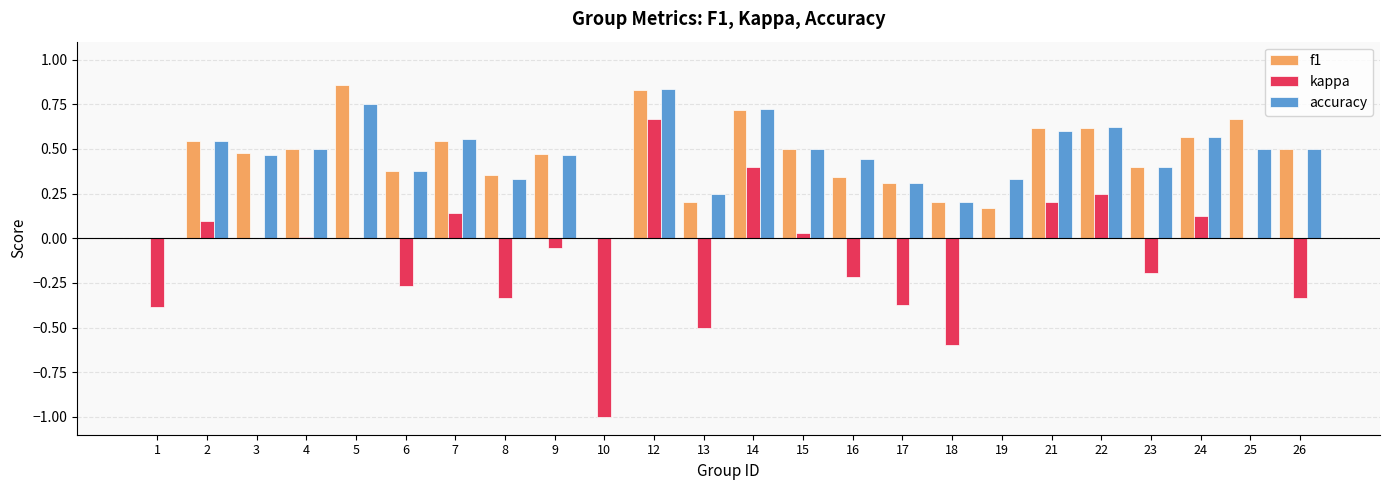

What is the total value across all series at 2?

1.2